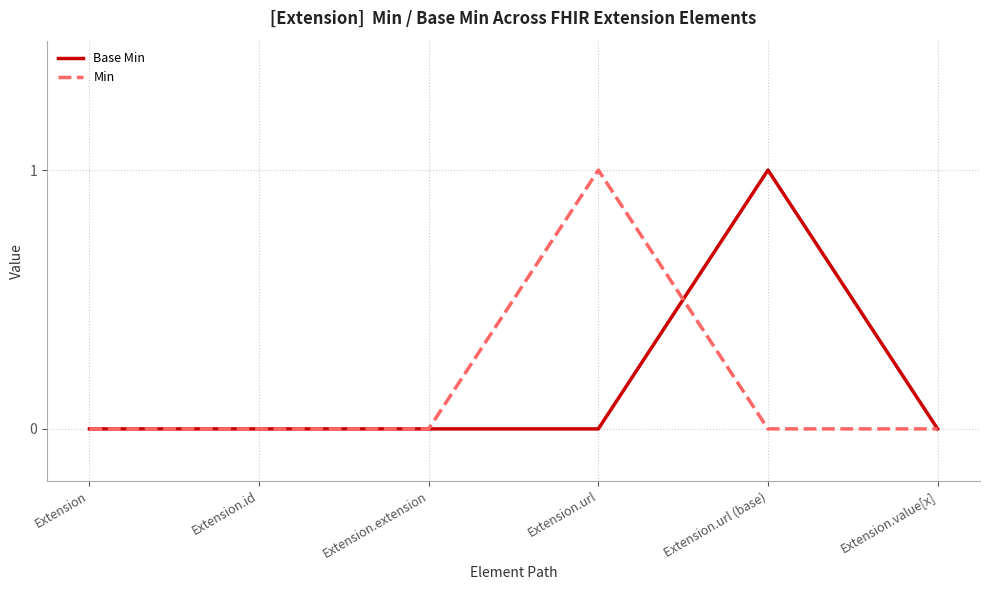

Count the number of categories in the chart.

6